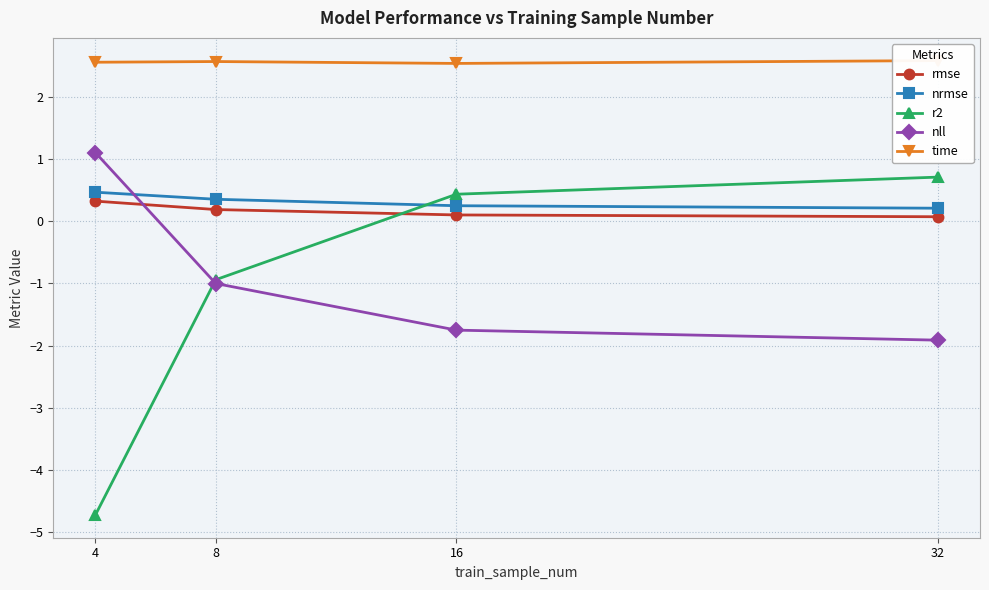

Which series changed the most between 8 and 32?

r2